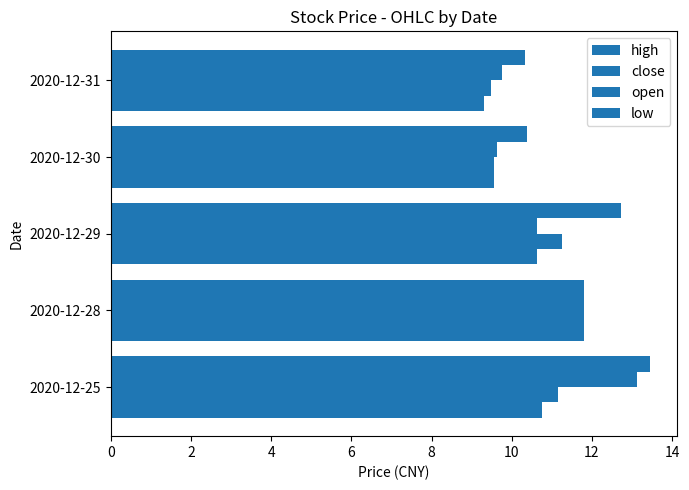

Which series has the largest range (max minus min)?

close